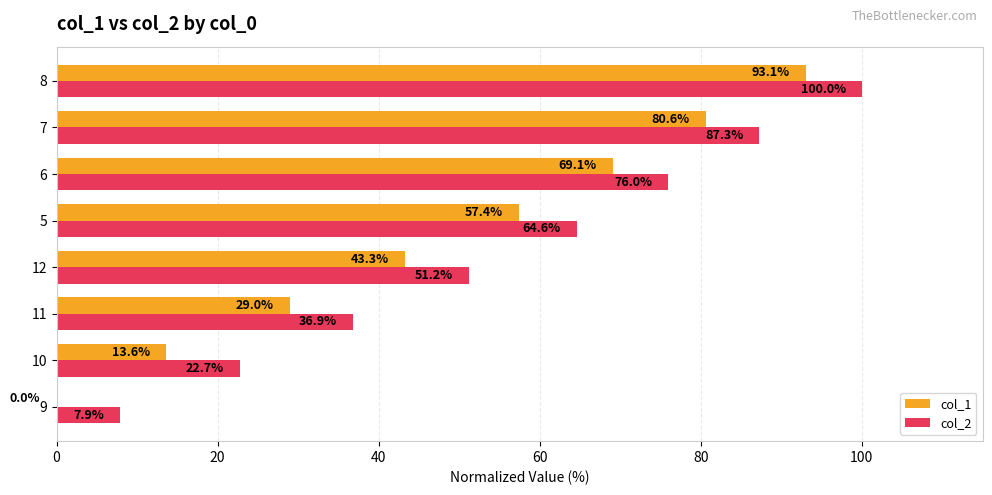

What is the total value across all series at 9?

7.9